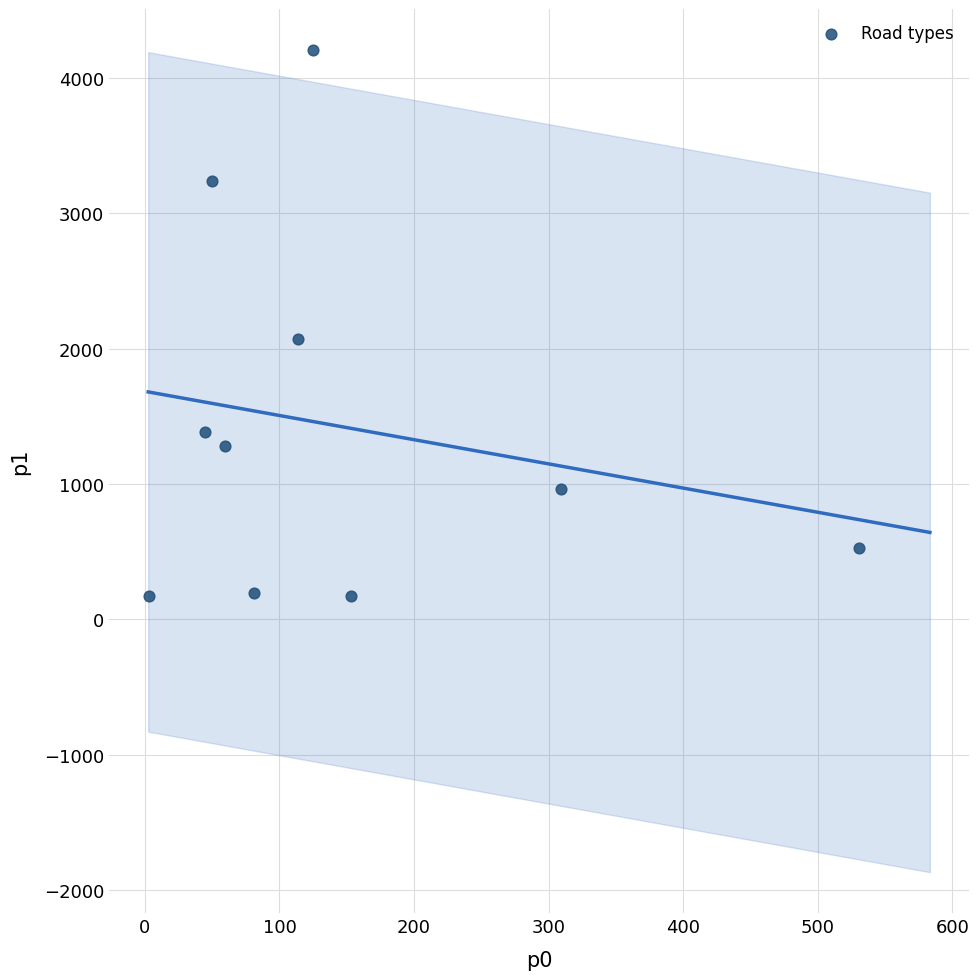

What is the range of Y values (max minus min)?

4032.7